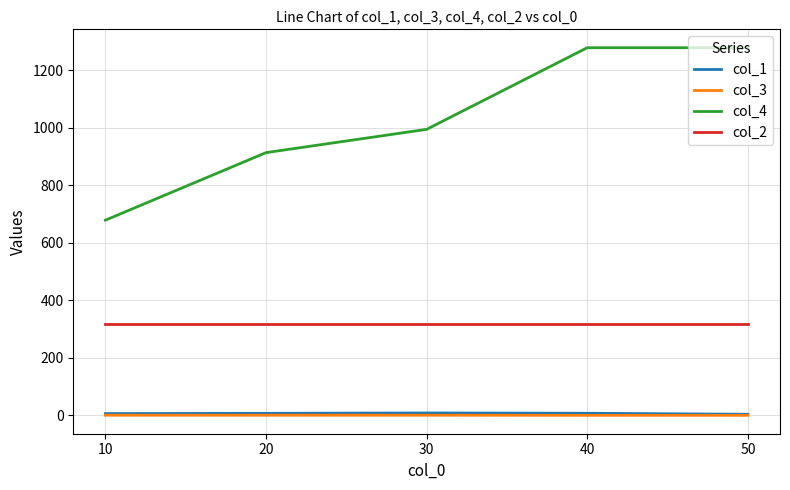

Which series has the largest total across all categories?

col_4